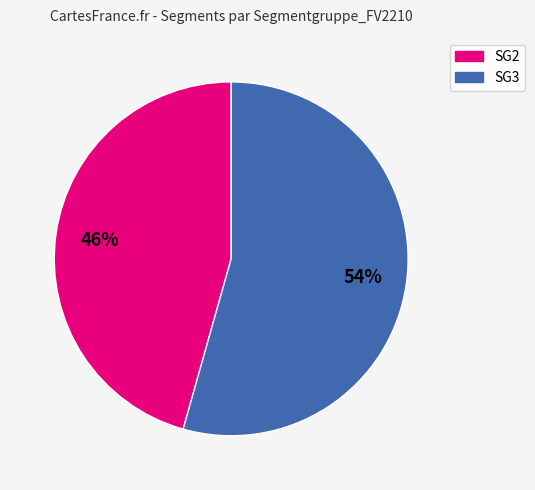

Which slice is the largest?

SG3